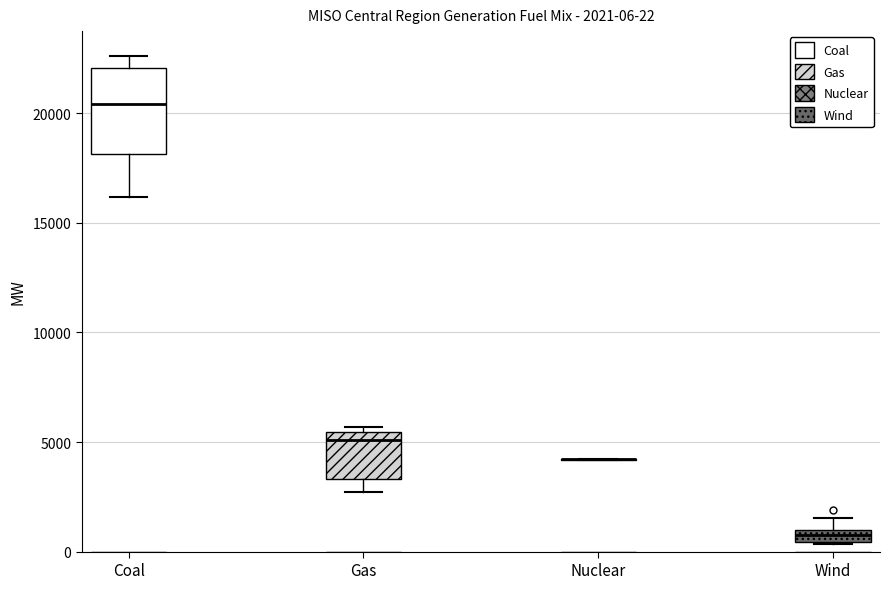

Comparing the boxes themselves (not the whiskers), which one is the tallest?

Coal